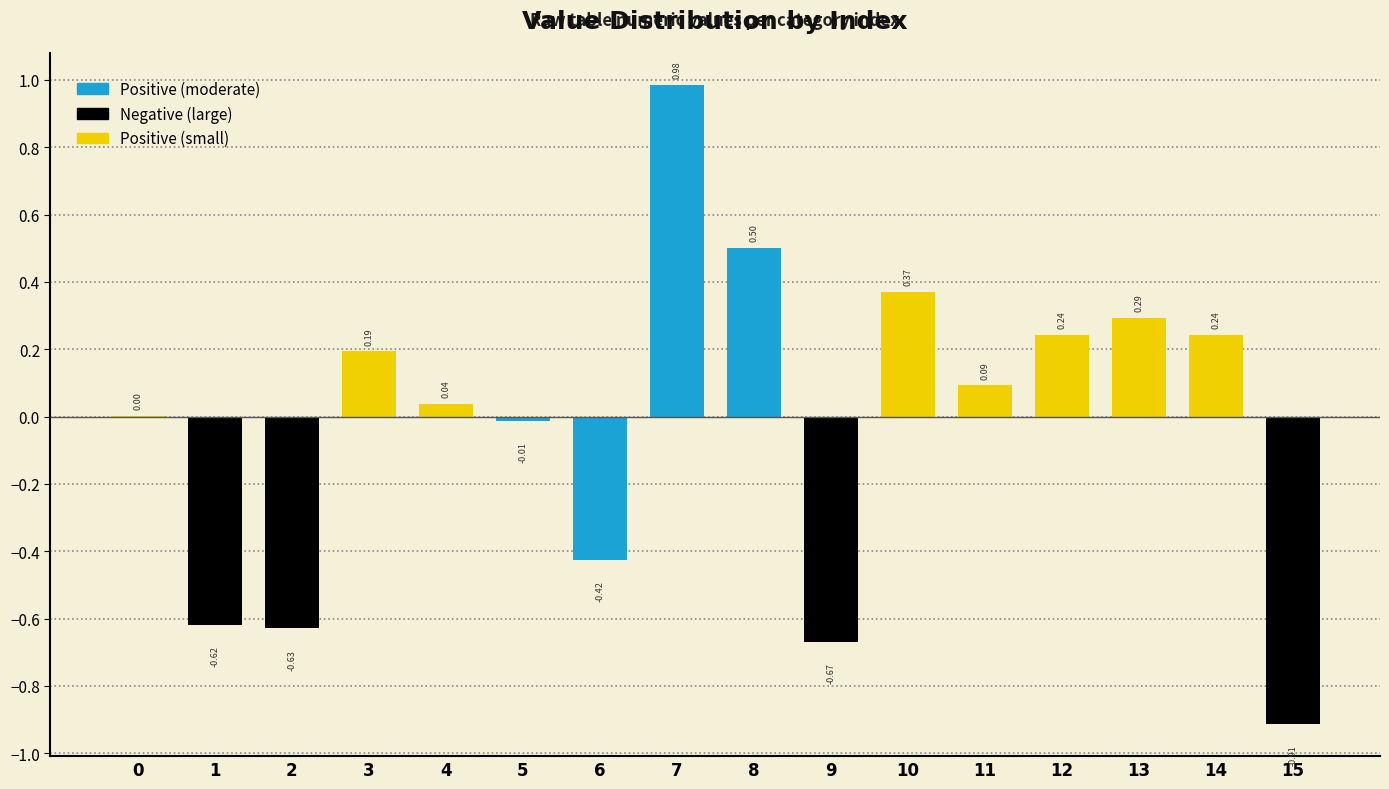

What is the sum of all values?

-0.3